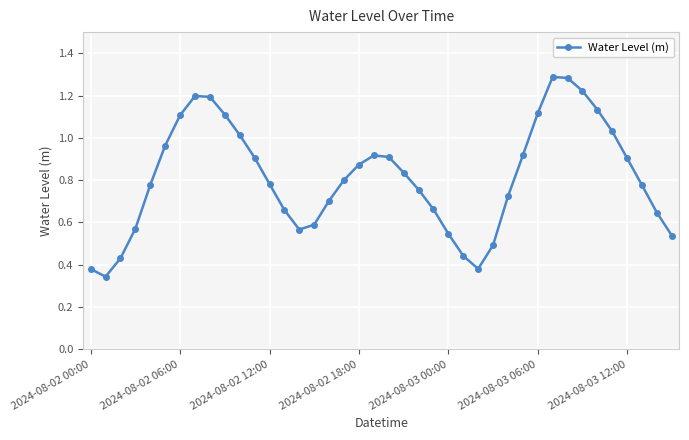

How many points are higher than both their immediate neighbors (excluding endpoints)?

3